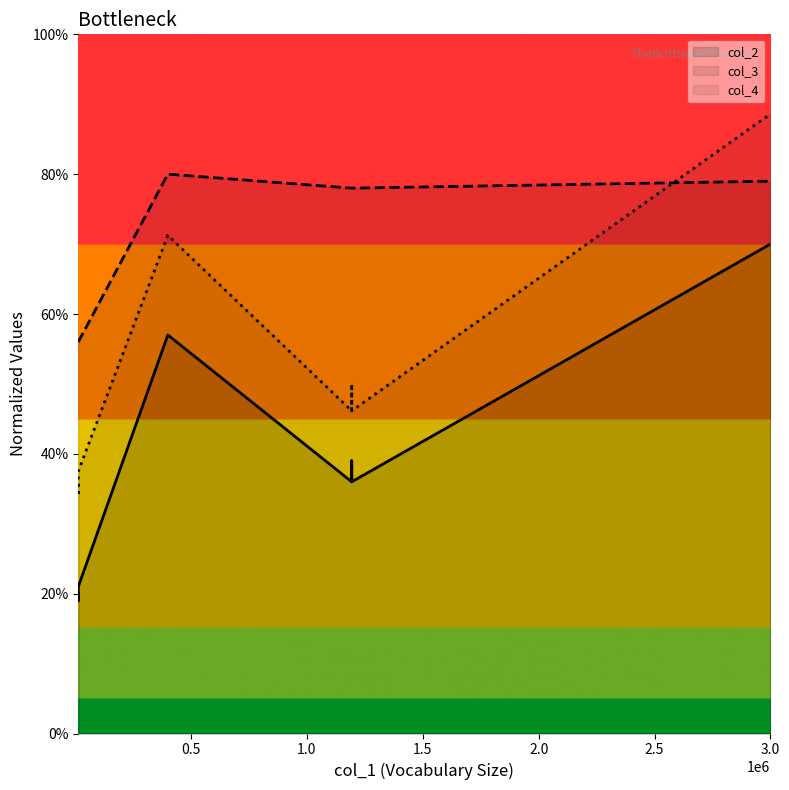

Is the value of col_2 at 7 greater than the value of col_3 at 0.0?

No